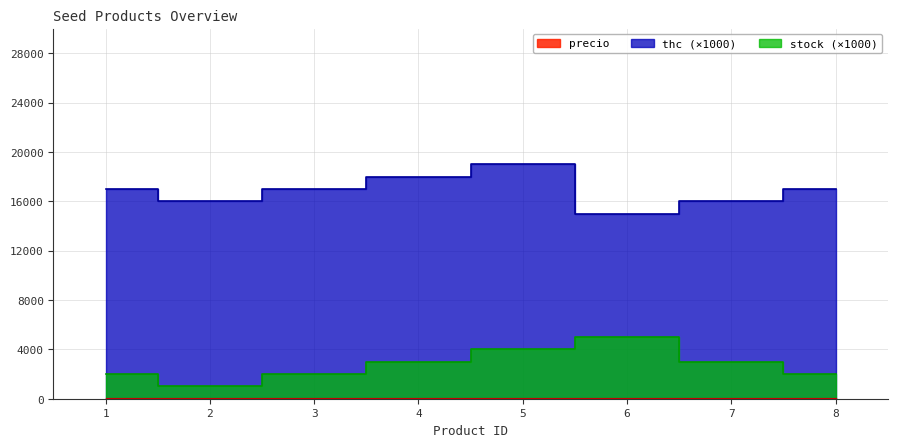

Where is stock nearest to the value 3000?

4